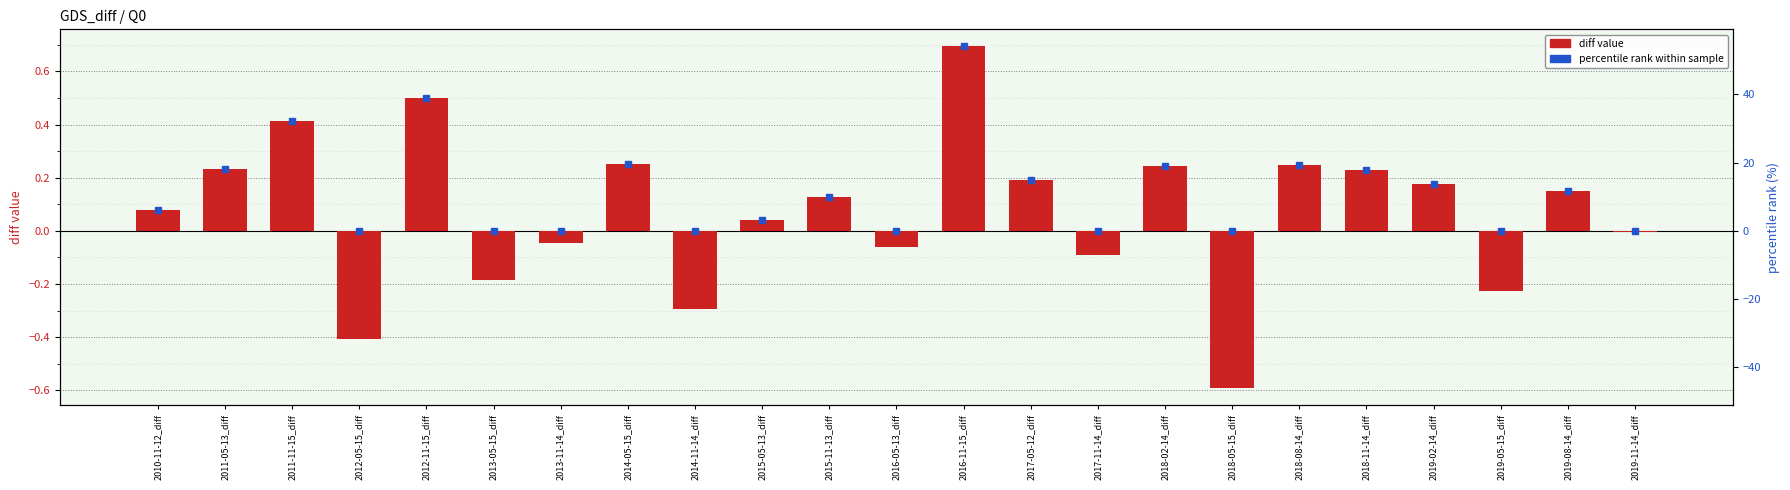

Reading left to right, what are all the values shown in this chart?

0.1	0.2	0.4	-0.4	0.5	-0.2	-0.0	0.3	-0.3	0.0	0.1	-0.1	0.7	0.2	-0.1	0.2	-0.6	0.2	0.2	0.2	-0.2	0.2	-0.0